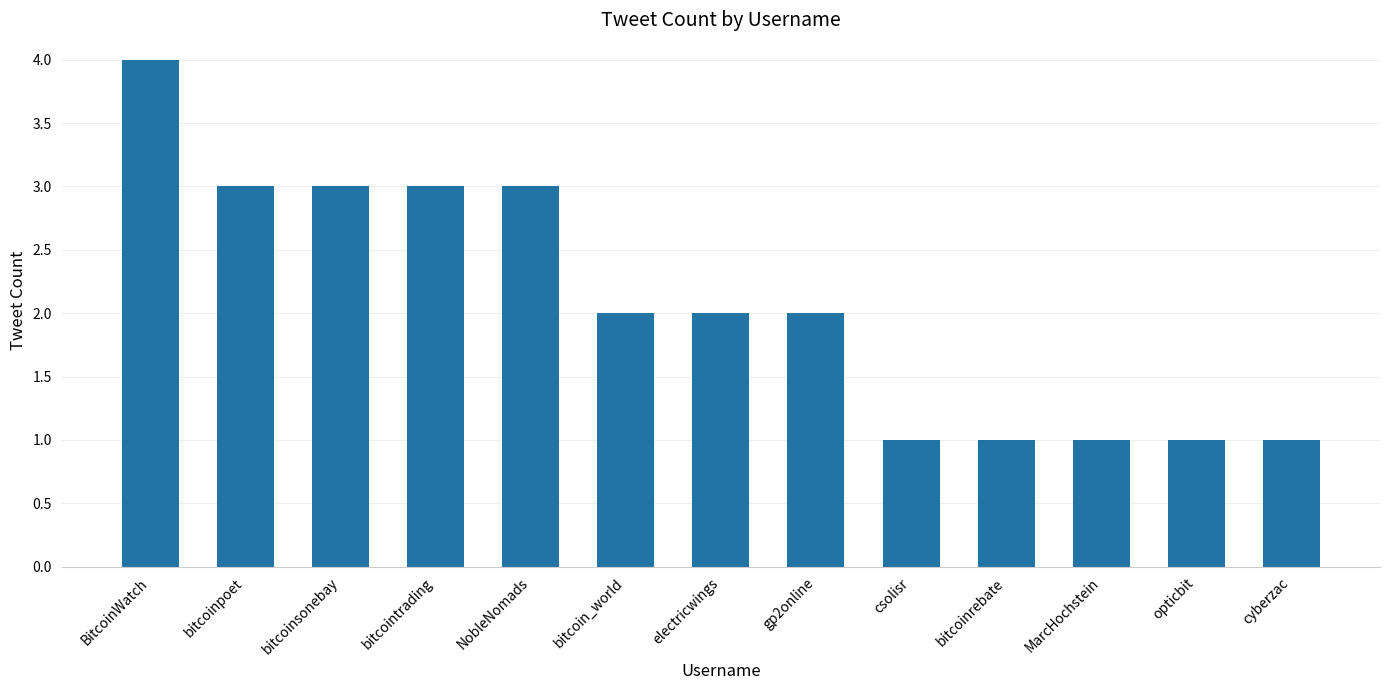

What is the maximum value shown in the chart?

4